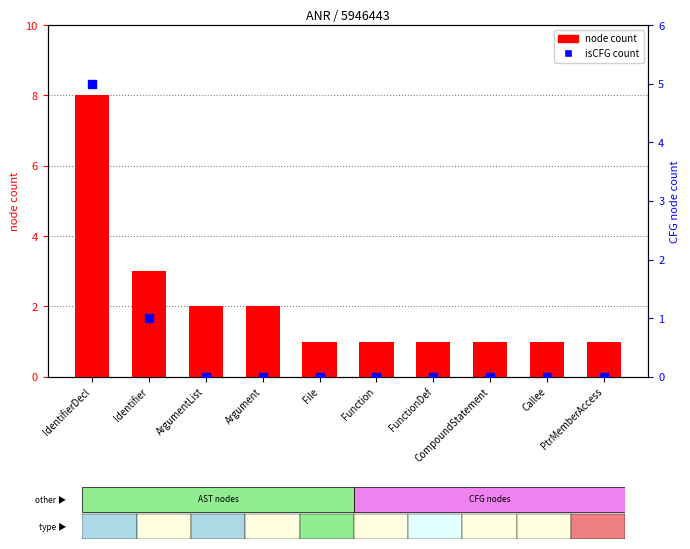

Which series reaches the minimum Y coordinate?

isCFG count